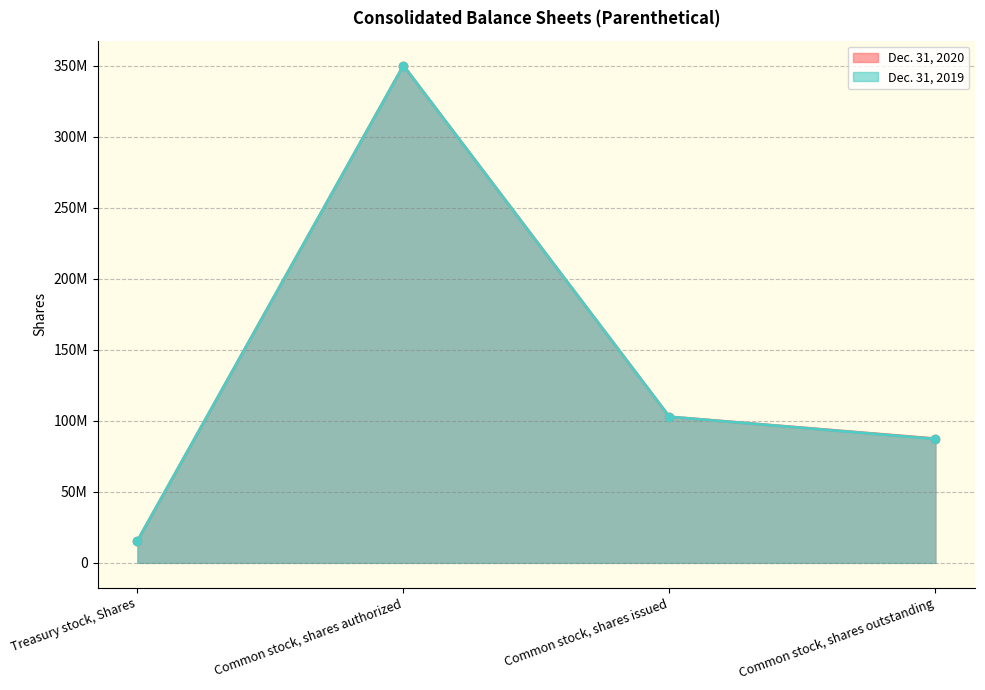

What is the minimum value for Dec. 31, 2019?

15600000